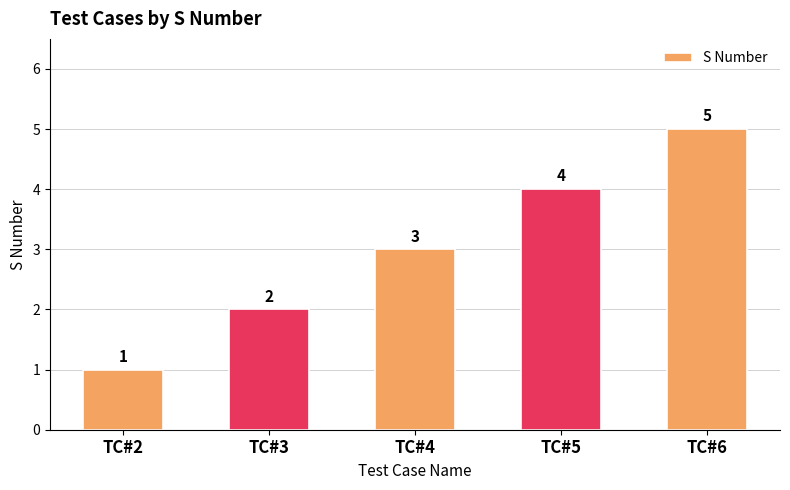

What is the difference between the values at TC#5 and TC#3?

2